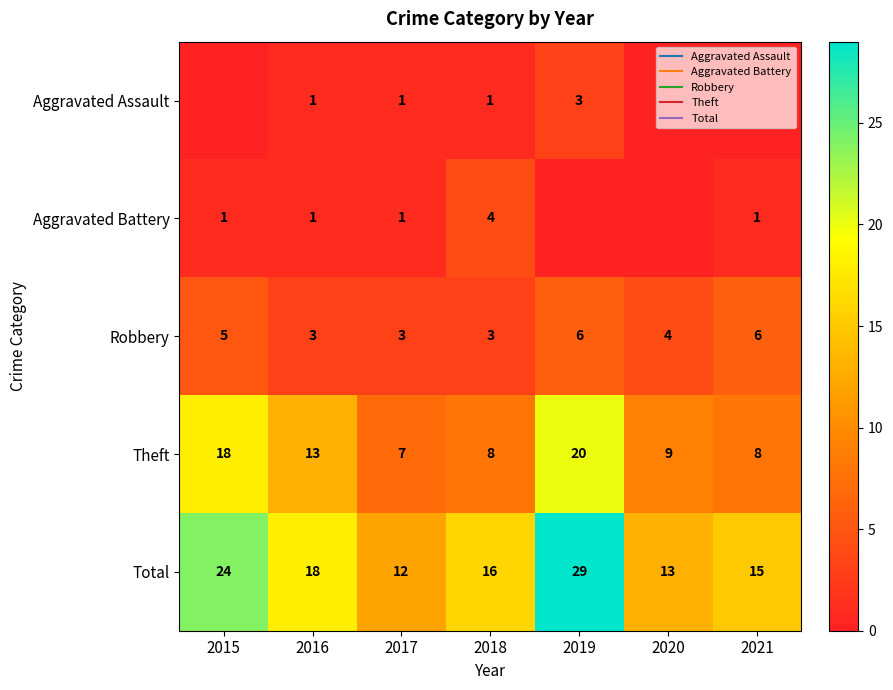

Which series has the widest spread of values?

Total